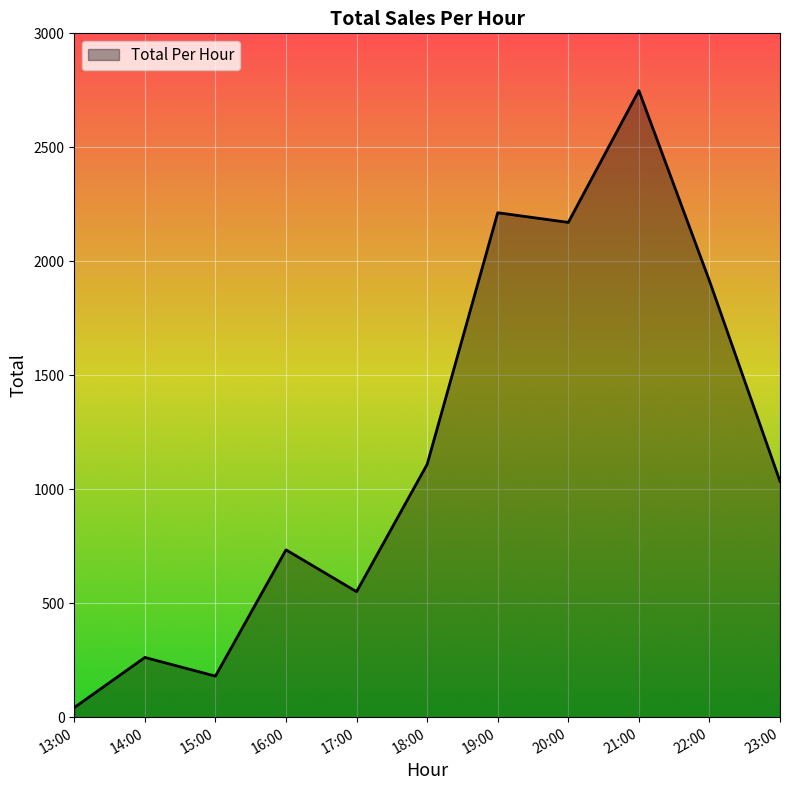

How many values are below 1034?

5